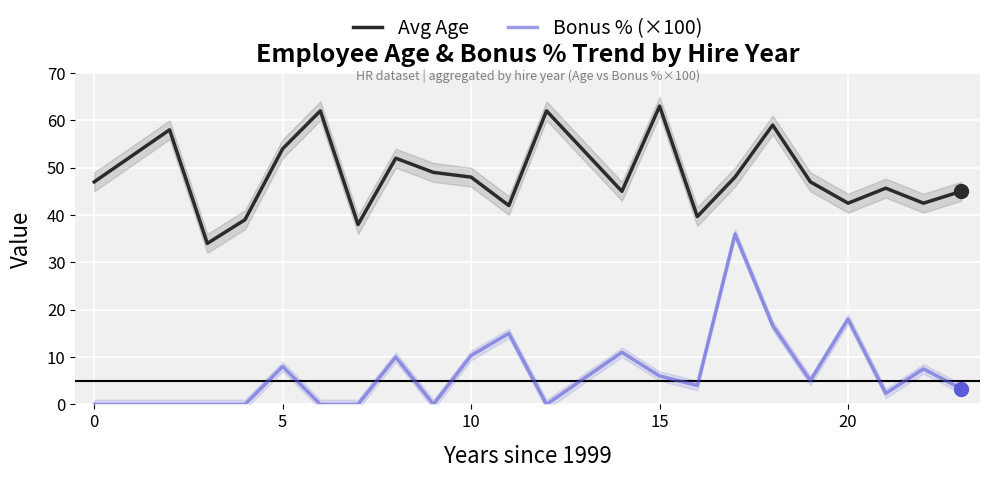

True or false: Avg Age has a value of 42.5 at 20.

True